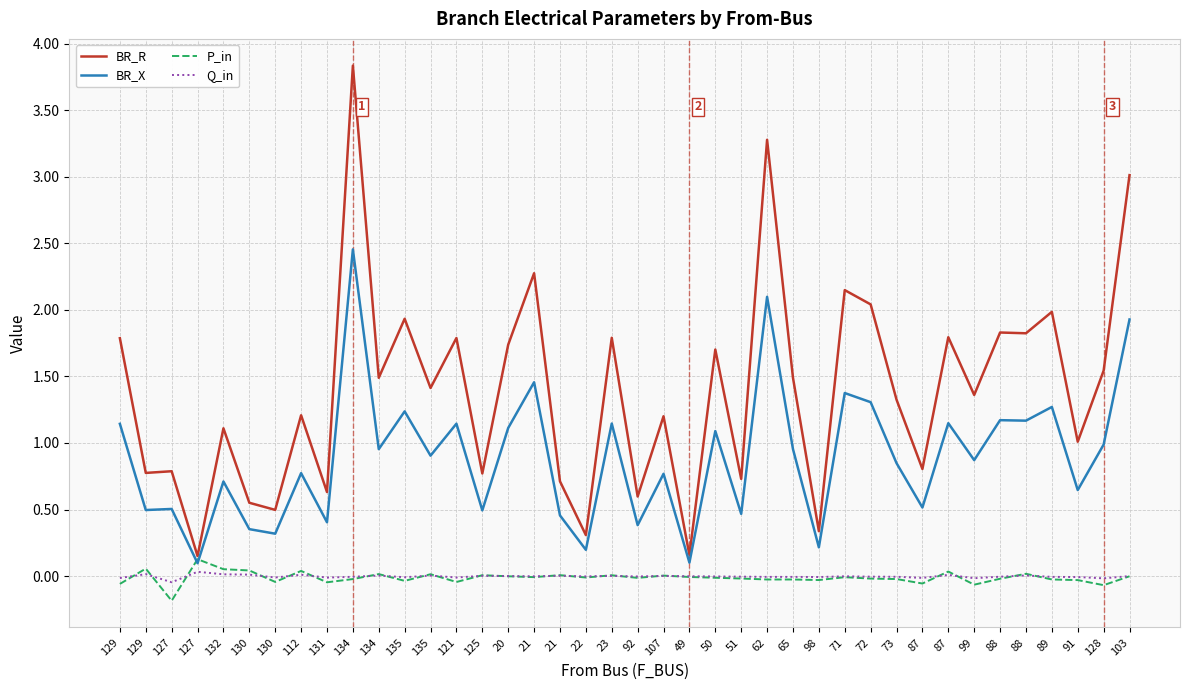

How many lines are shown in the chart?

4